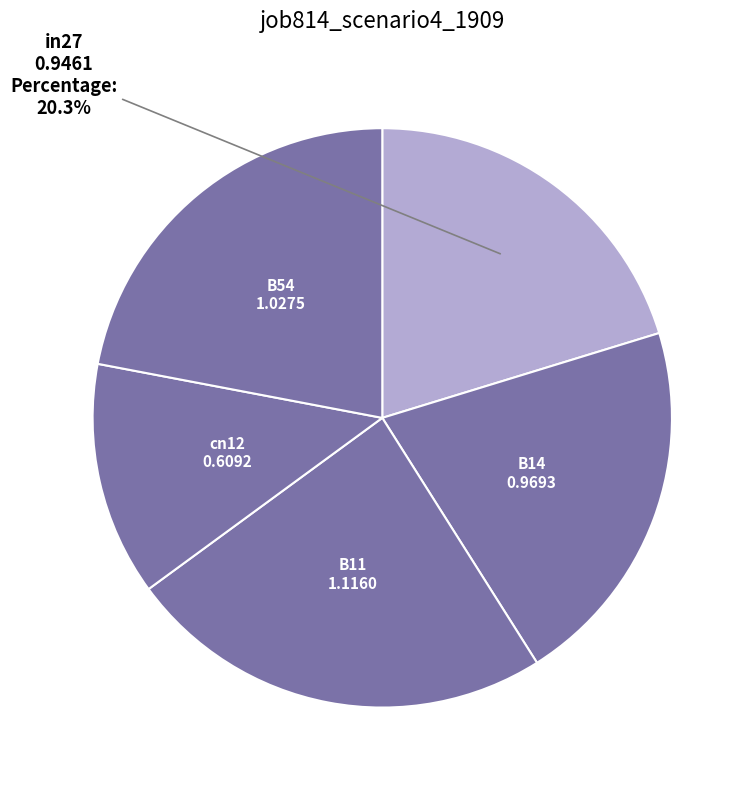

Is there a majority slice in this chart?

No